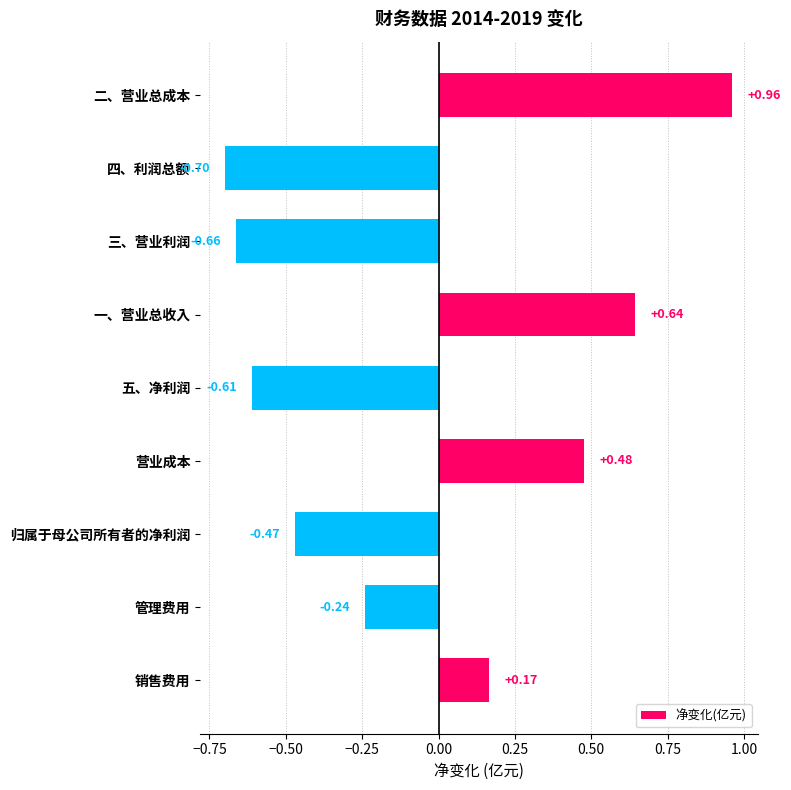

How many categories are shown in the chart?

9